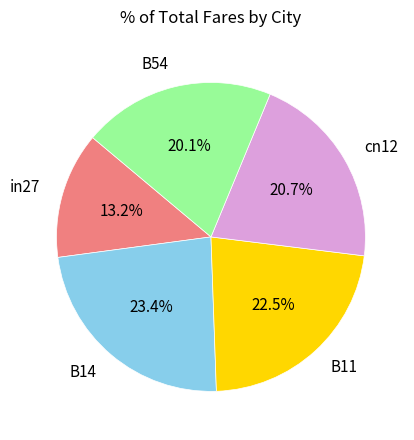

Which has a higher value, B54 or B11?

B11